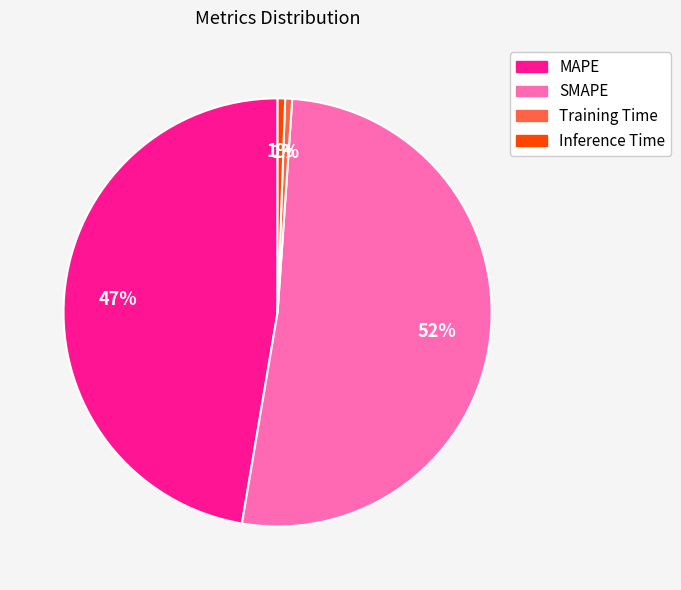

Count the number of slices in the pie.

4